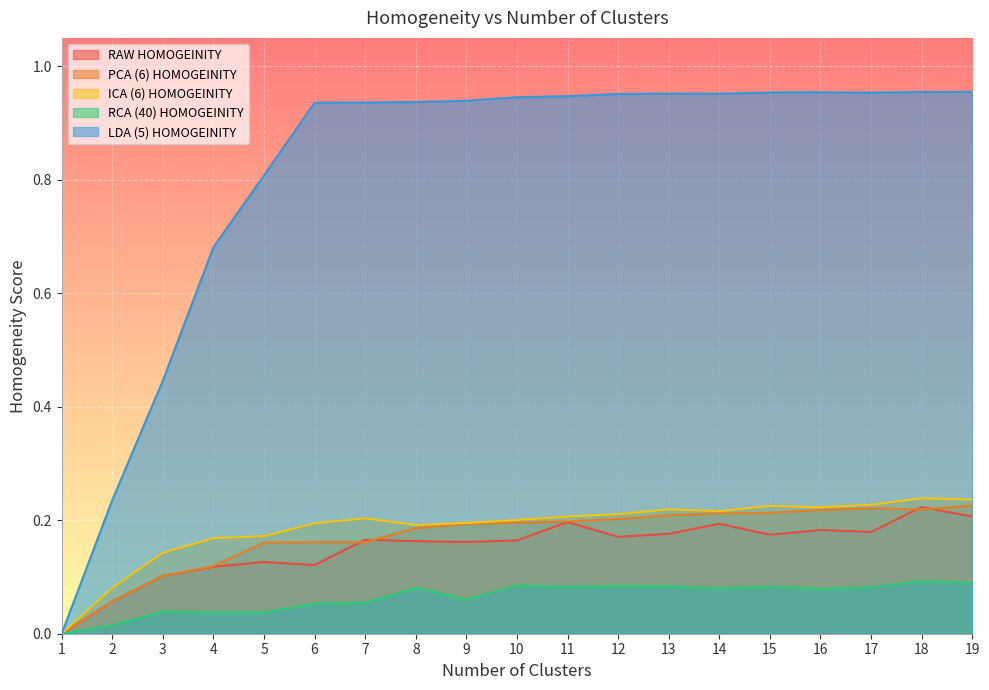

How many values in the ICA (6) HOMOGEINITY series exceed 0?

18